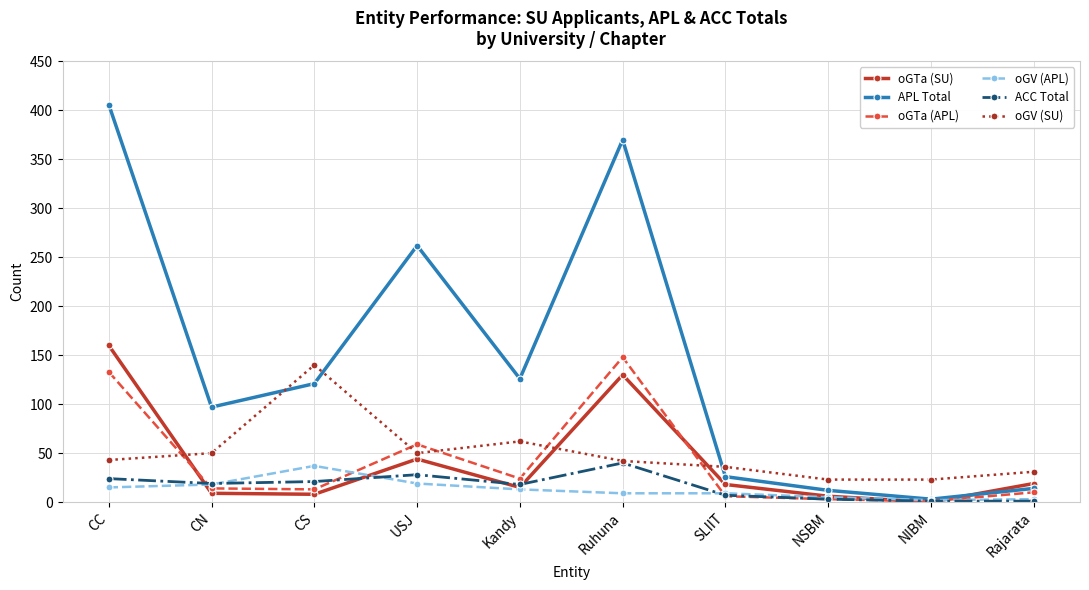

Is it true that ACC Total equals 21 at CS?

True